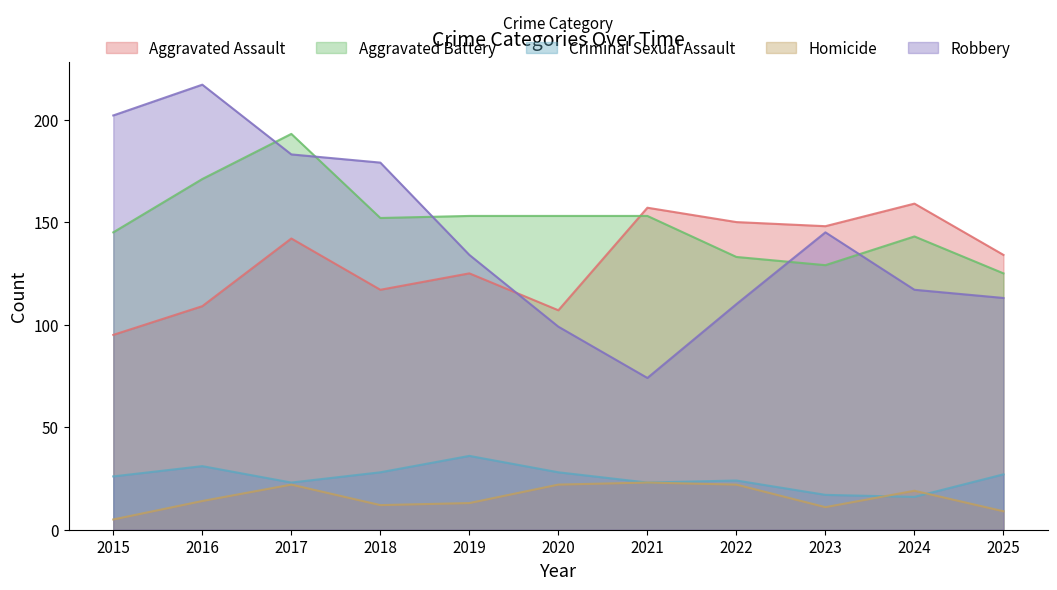

Rank the categories by Aggravated Assault value from highest to lowest.

2024, 2021, 2022, 2023, 2017, 2025, 2019, 2018, 2016, 2020, 2015